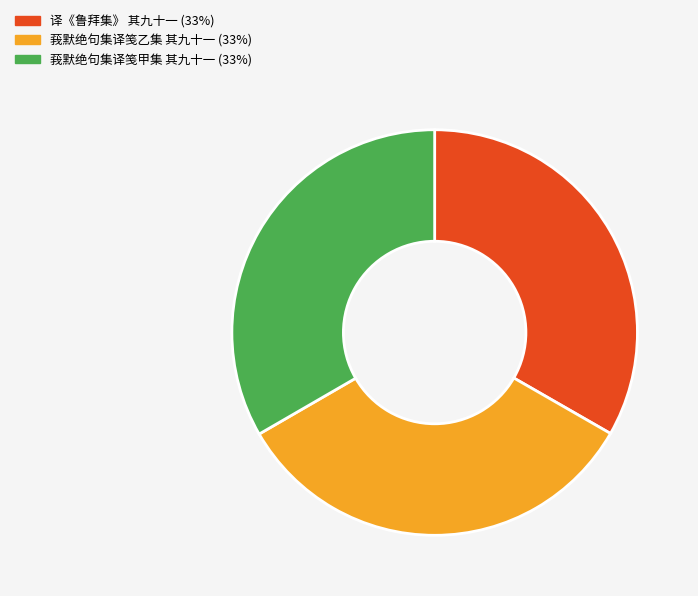

The 莪默绝句集译笺甲集 其九十一 slice represents 27% of the pie. True or false?

False